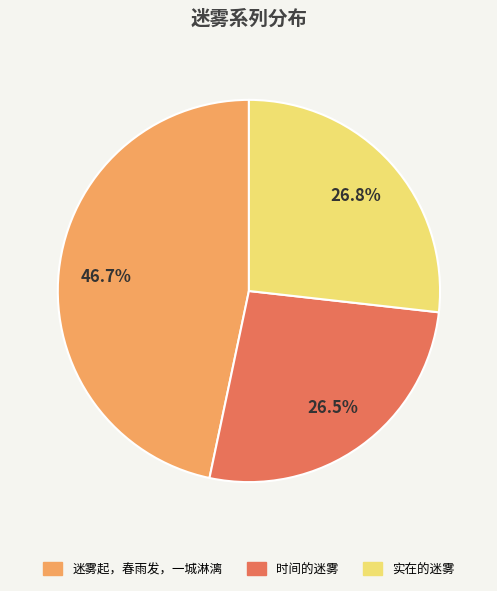

What is the largest slice in the pie chart?

迷雾起，春雨发，一城淋漓